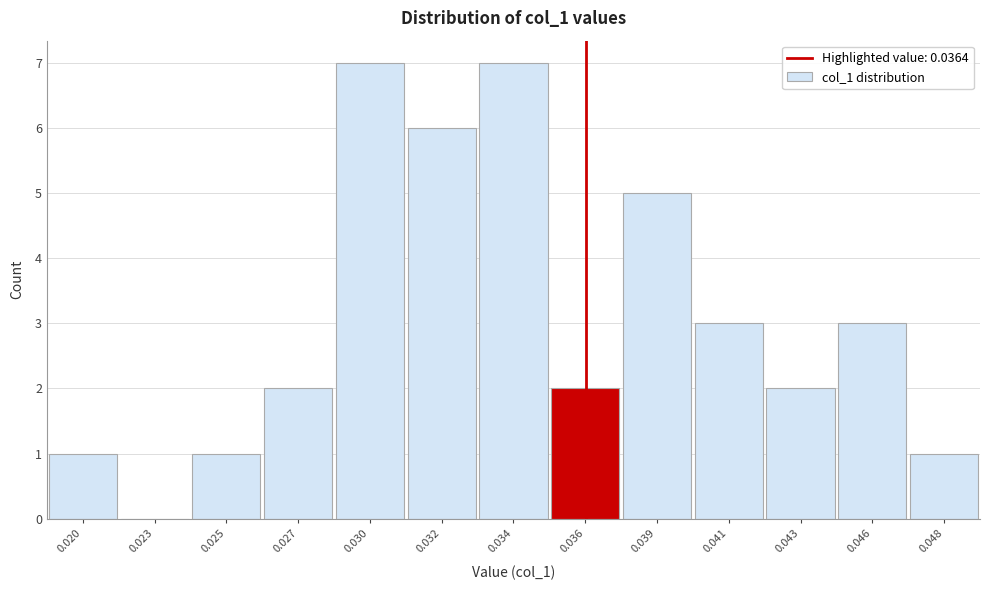

Reading left to right, list all the values displayed in this chart.

0.020=1	0.023=0	0.025=1	0.027=2	0.030=7	0.032=6	0.034=7	0.036=2	0.039=5	0.041=3	0.043=2	0.046=3	0.048=1